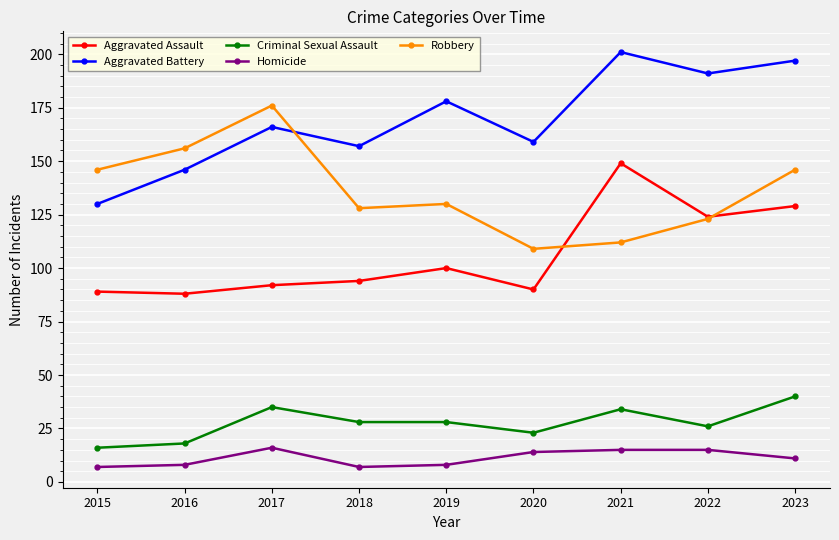

Does the chart have visible grid lines?

Yes